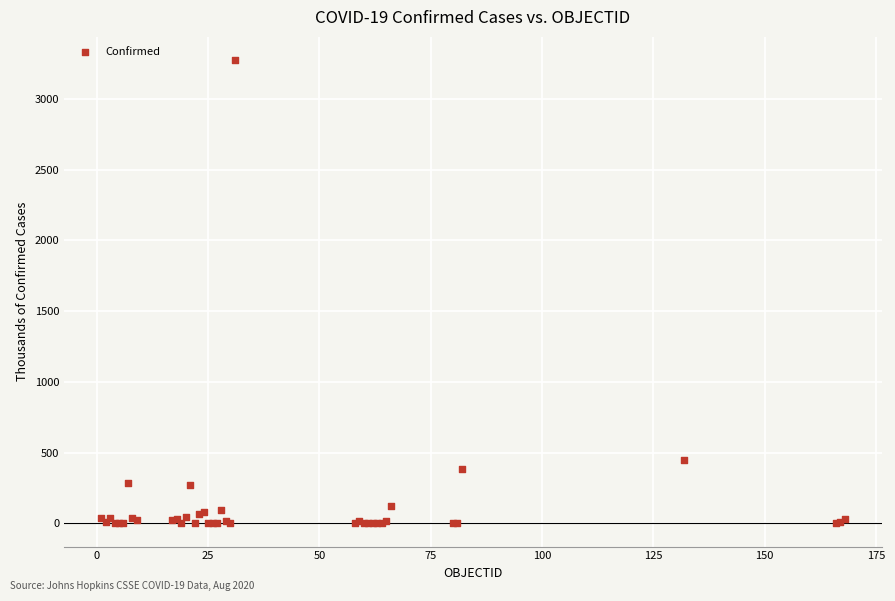

What Y value in the scatter plot is closest to 1637?

445.1